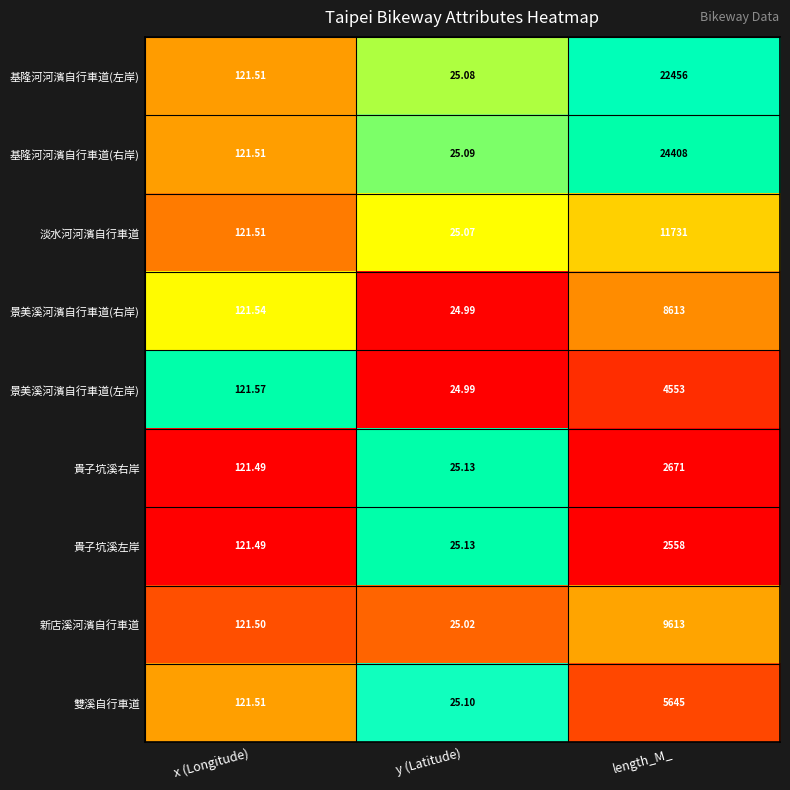

Which series has the largest total across all categories?

基隆河河濱自行車道(右岸)